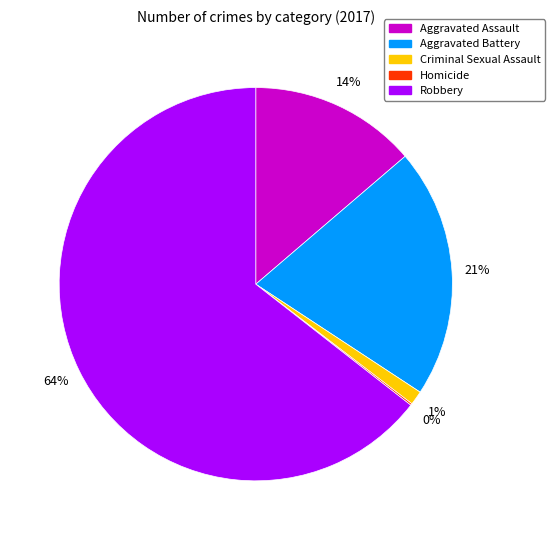

What is the majority slice?

Robbery